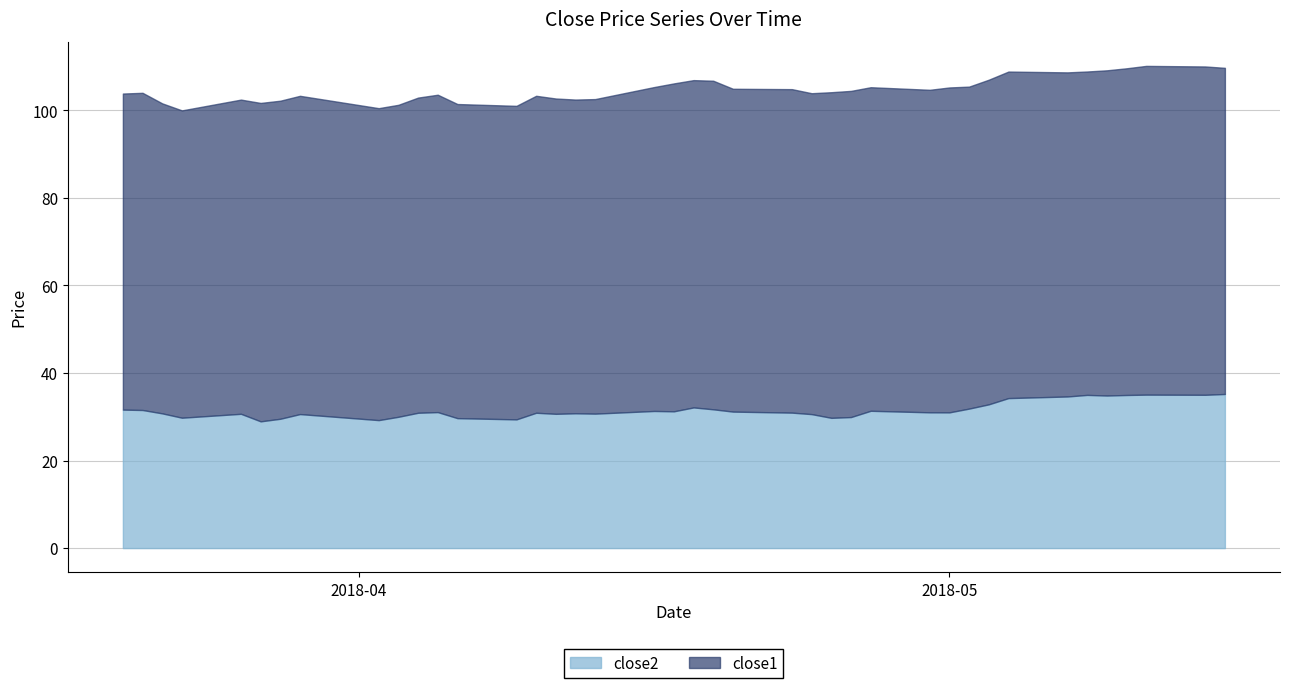

Is the value of close1 at 39 greater than the value of close2 at 39?

Yes